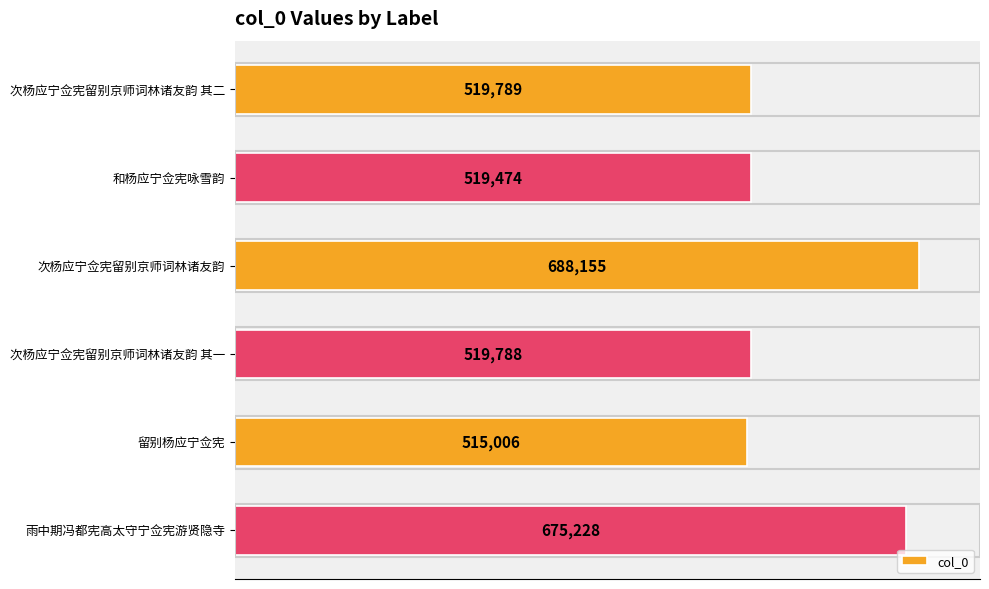

At which category does the chart reach its peak across all series?

次杨应宁佥宪留别京师词林诸友韵